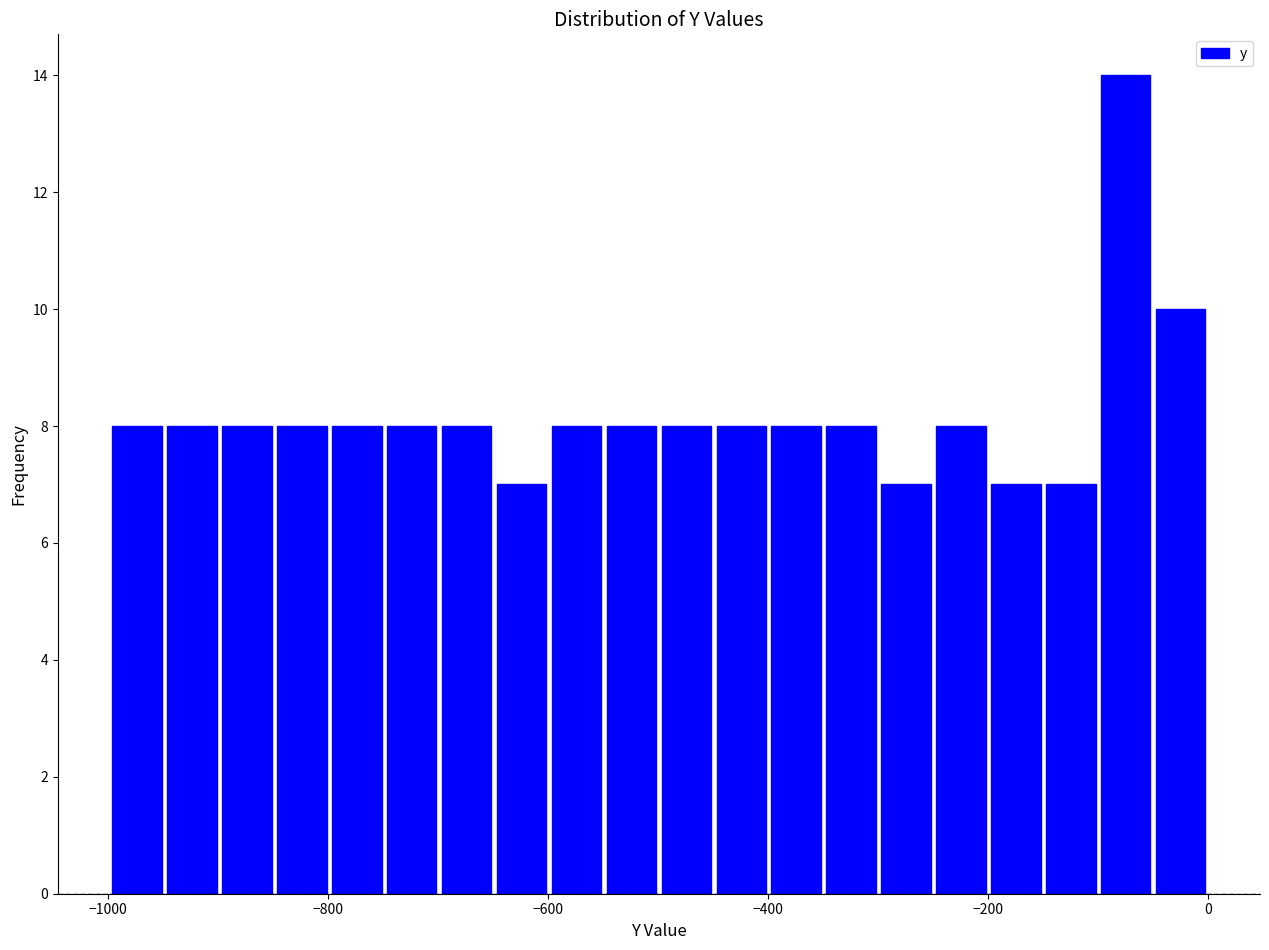

Around what value on the x-axis is the tallest bar? Give the approximate position of its centre, as read against the axis.

-80